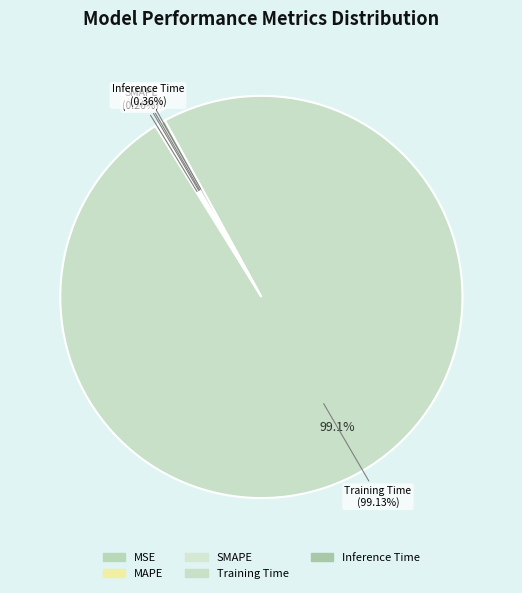

Which has a higher value, SMAPE or Training Time?

Training Time